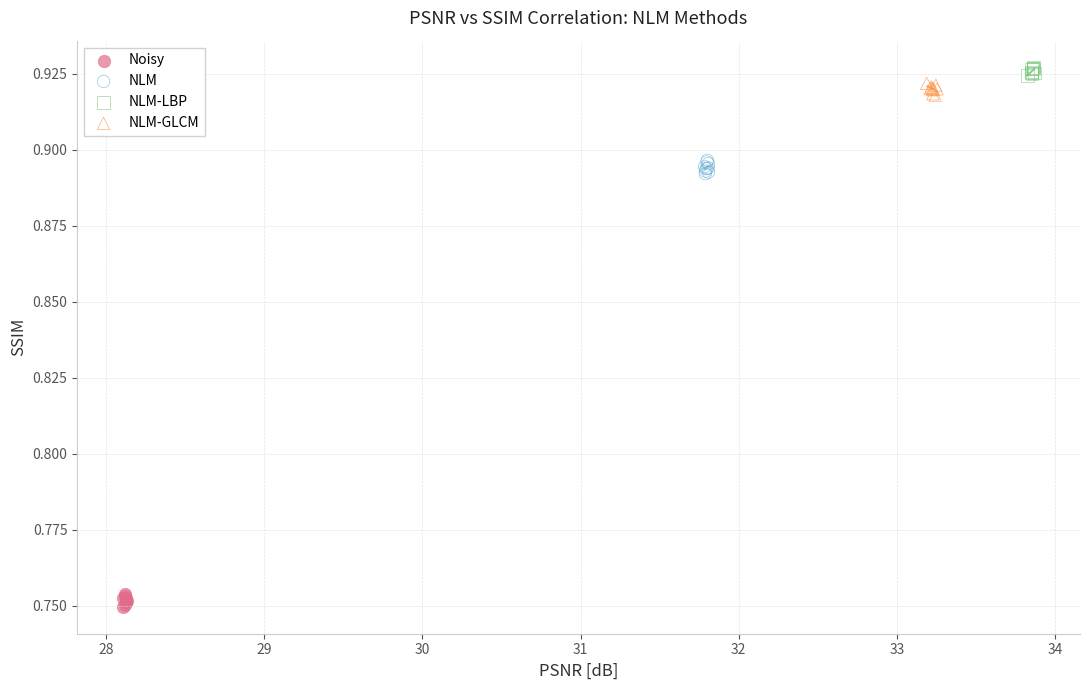

Which series reaches the minimum Y coordinate?

Noisy